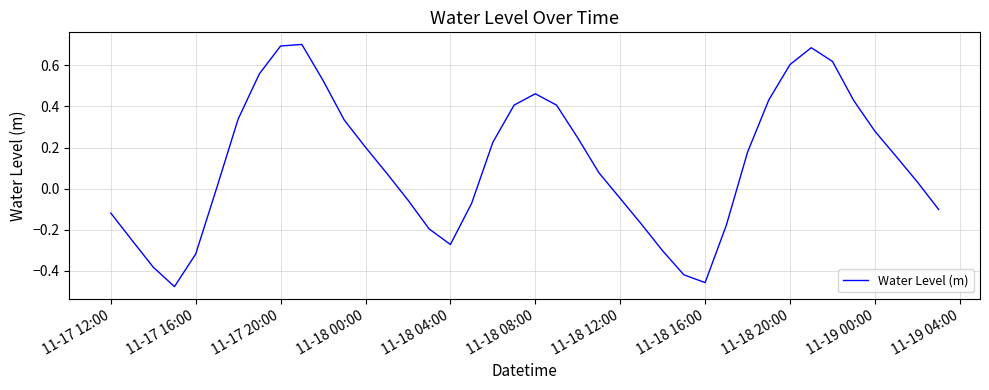

What is the difference between the maximum and minimum values?

1.2